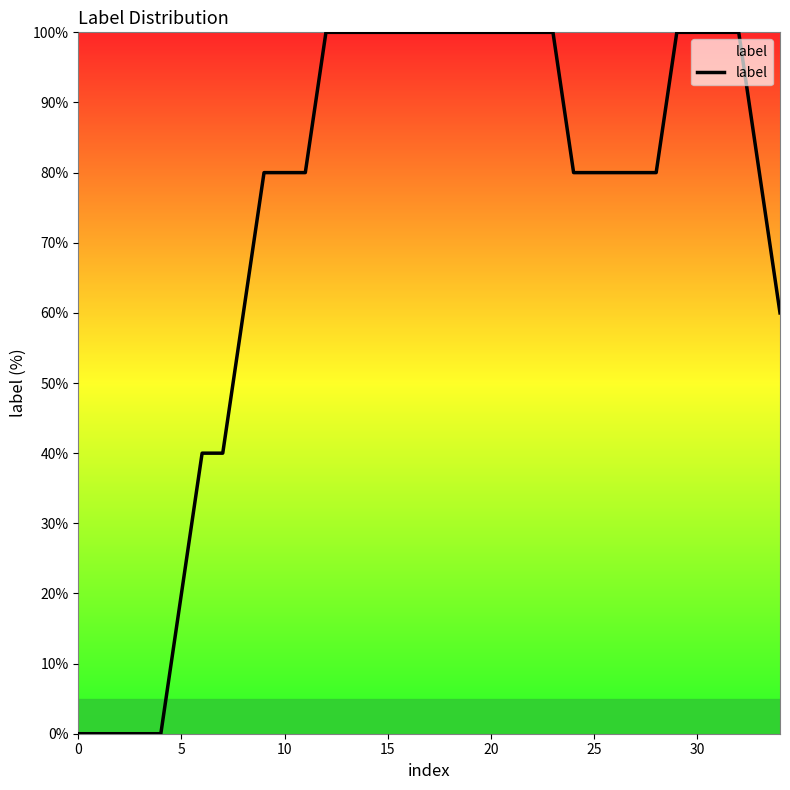

What is the greatest value displayed?

100.0